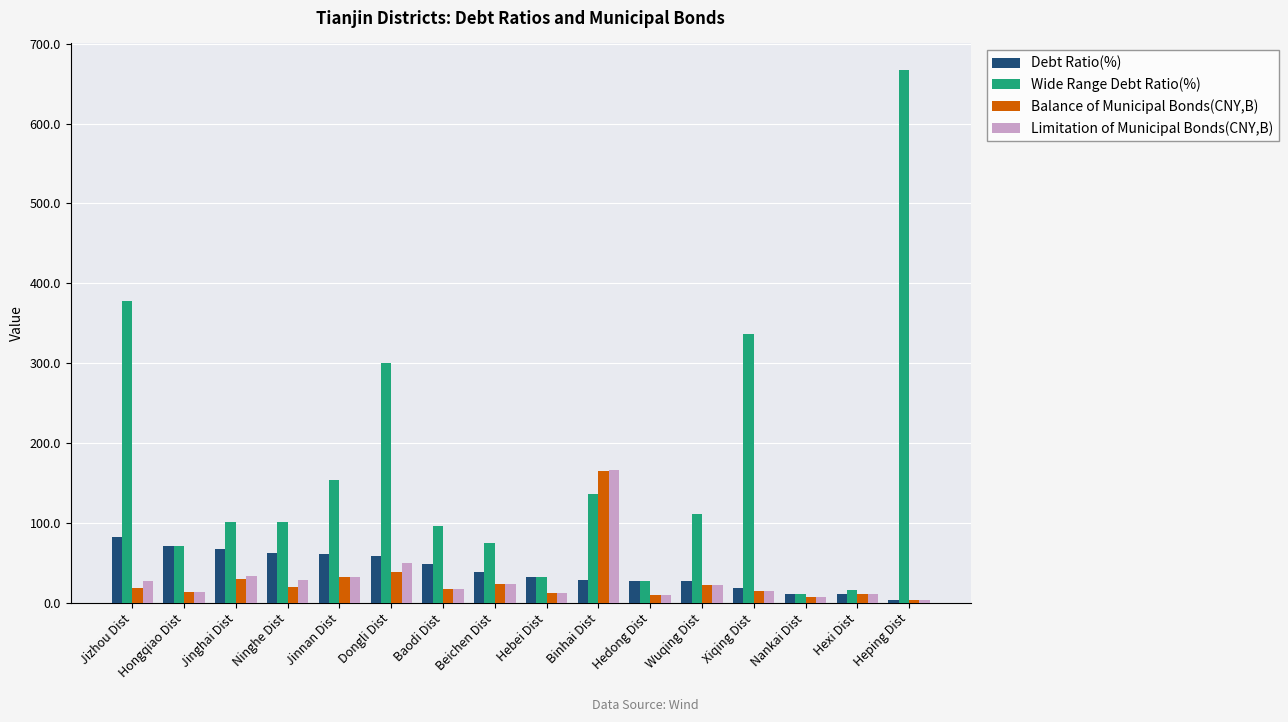

At which category does the chart reach its peak across all series?

Heping Dist